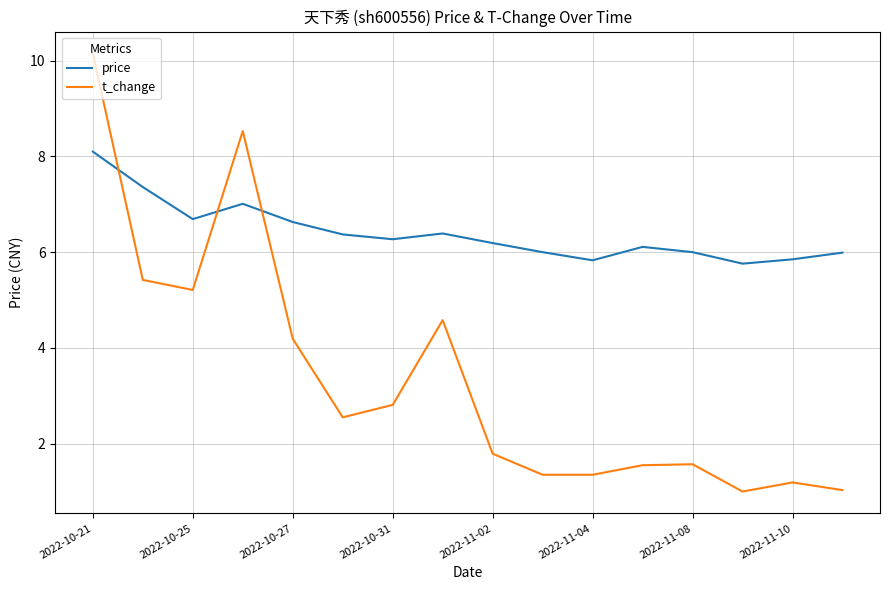

What is the minimum value for t_change?

1.0